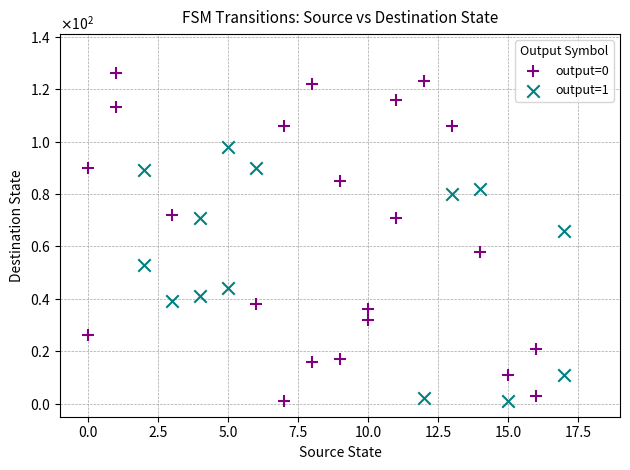

Which series has the largest Y range (max minus min)?

output=0